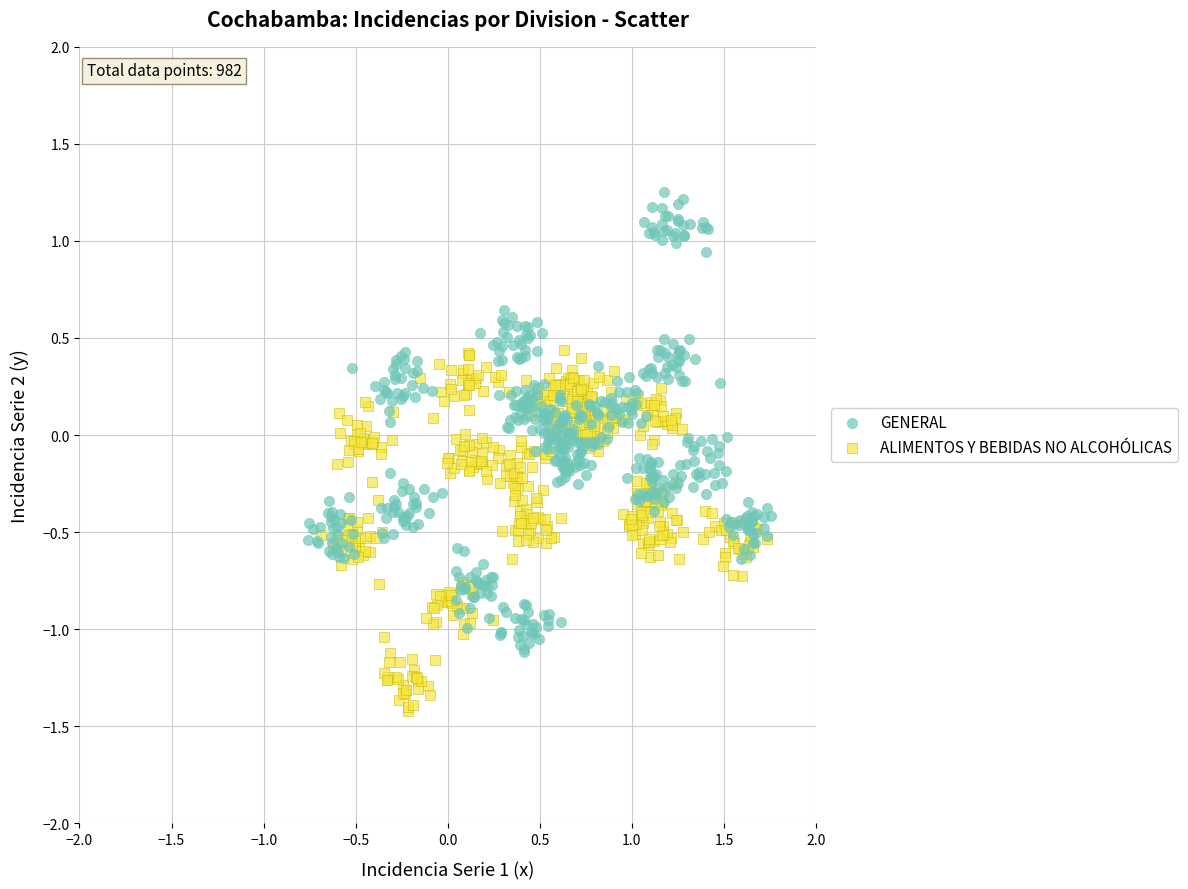

Which series contains the highest Y value?

GENERAL